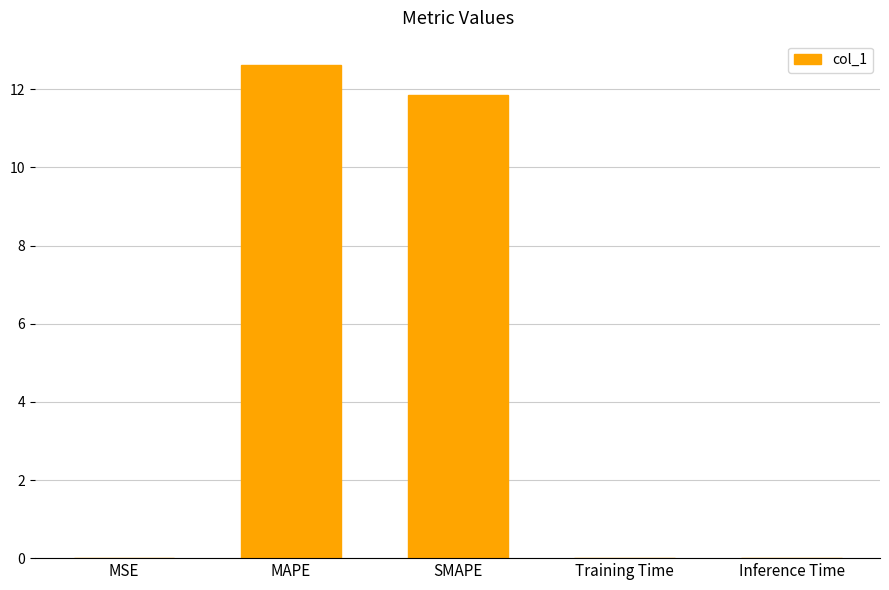

Read the value at MAPE.

12.6